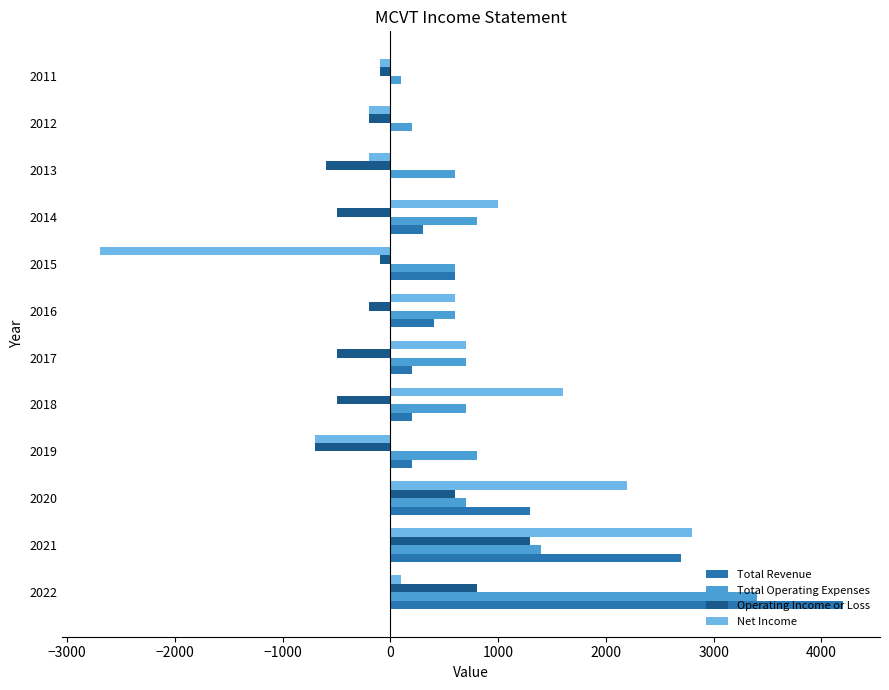

The Net Income series shows 2200 at 2020. True or false?

True